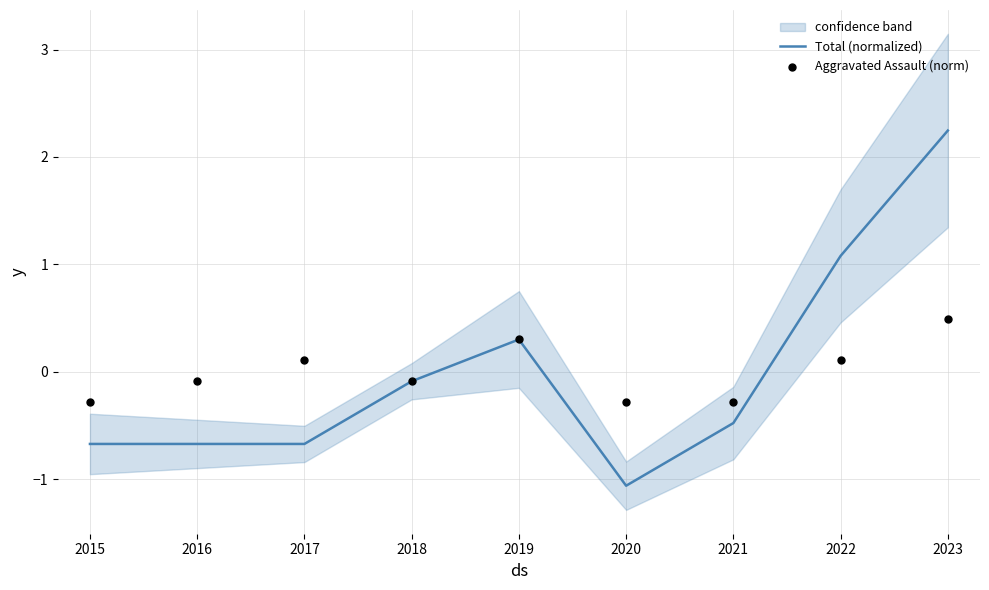

Which series has the largest Y range (max minus min)?

Total (normalized)